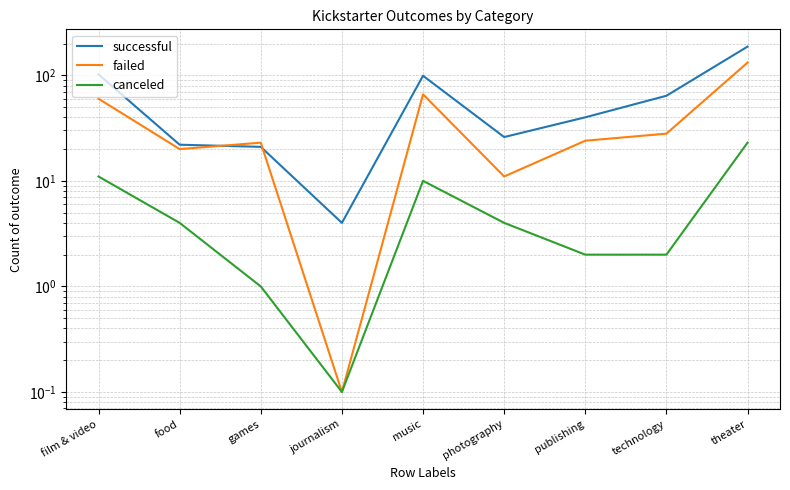

Which series has the largest total across all categories?

successful